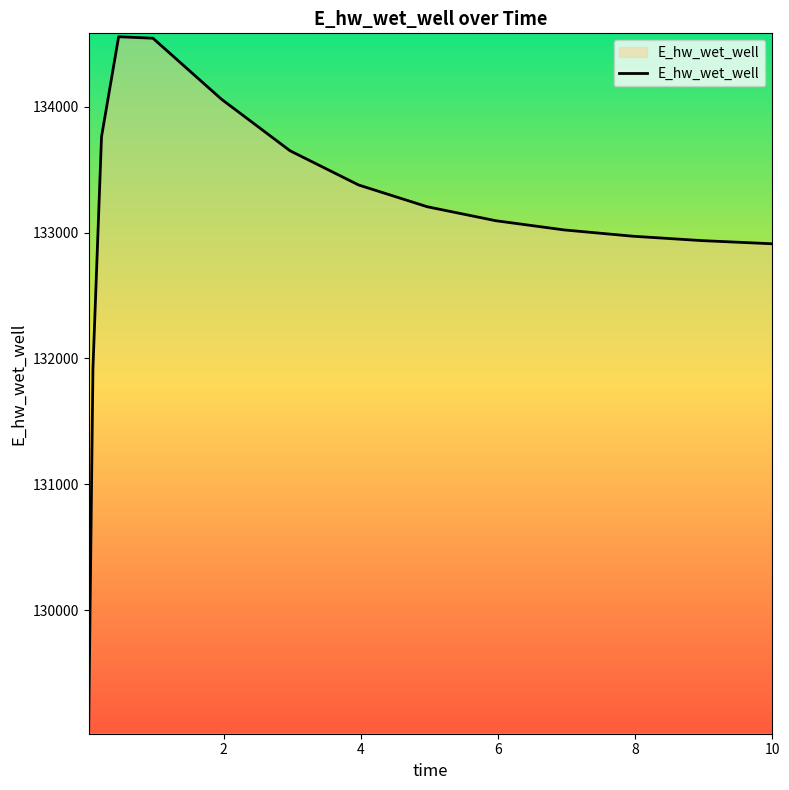

What is the greatest value displayed?

134556.2